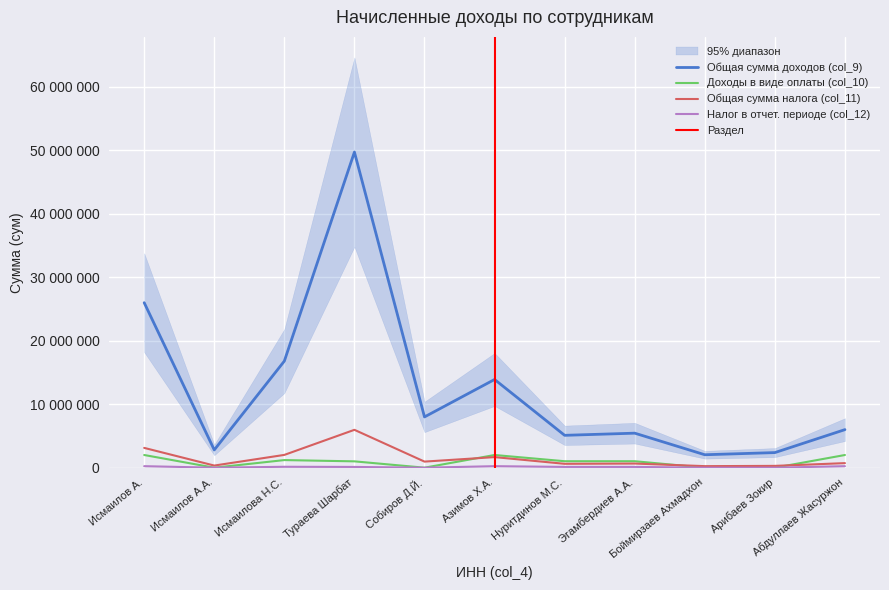

Reading left to right, list all the values displayed in this chart.

Общая сумма доходов (col_9): Исмаилов А.=26000000	Исмаилов А.А.=2800000	Исмаилова Н.С.=16800000	Тураева Шарбат=49730000	Собиров Д.Й.=8000000	Азимов Х.А.=13900000	Нуритдинов М.С.=5100000	Эгамбердиев А.А.=5440000	Боймирзаев Ахмадхон=2040000	Арибаев Зокир=2380000	Абдуллаев Жасуржон=6000000
Доходы в виде оплаты (col_10): Исмаилов А.=2000000	Исмаилов А.А.=0	Исмаилова Н.С.=1200000	Тураева Шарбат=1000000	Собиров Д.Й.=0	Азимов Х.А.=2000000	Нуритдинов М.С.=1020000	Эгамбердиев А.А.=1020000	Боймирзаев Ахмадхон=0	Арибаев Зокир=0	Абдуллаев Жасуржон=2000000
Общая сумма налога (col_11): Исмаилов А.=3120000	Исмаилов А.А.=336000	Исмаилова Н.С.=2016000	Тураева Шарбат=5967600	Собиров Д.Й.=960000	Азимов Х.А.=1668000	Нуритдинов М.С.=612000	Эгамбердиев А.А.=652800	Боймирзаев Ахмадхон=244800	Арибаев Зокир=285600	Абдуллаев Жасуржон=720000
Налог в отчет. периоде (col_12): Исмаилов А.=240000	Исмаилов А.А.=0	Исмаилова Н.С.=144000	Тураева Шарбат=120000	Собиров Д.Й.=0	Азимов Х.А.=240000	Нуритдинов М.С.=122400	Эгамбердиев А.А.=122400	Боймирзаев Ахмадхон=0	Арибаев Зокир=0	Абдуллаев Жасуржон=240000